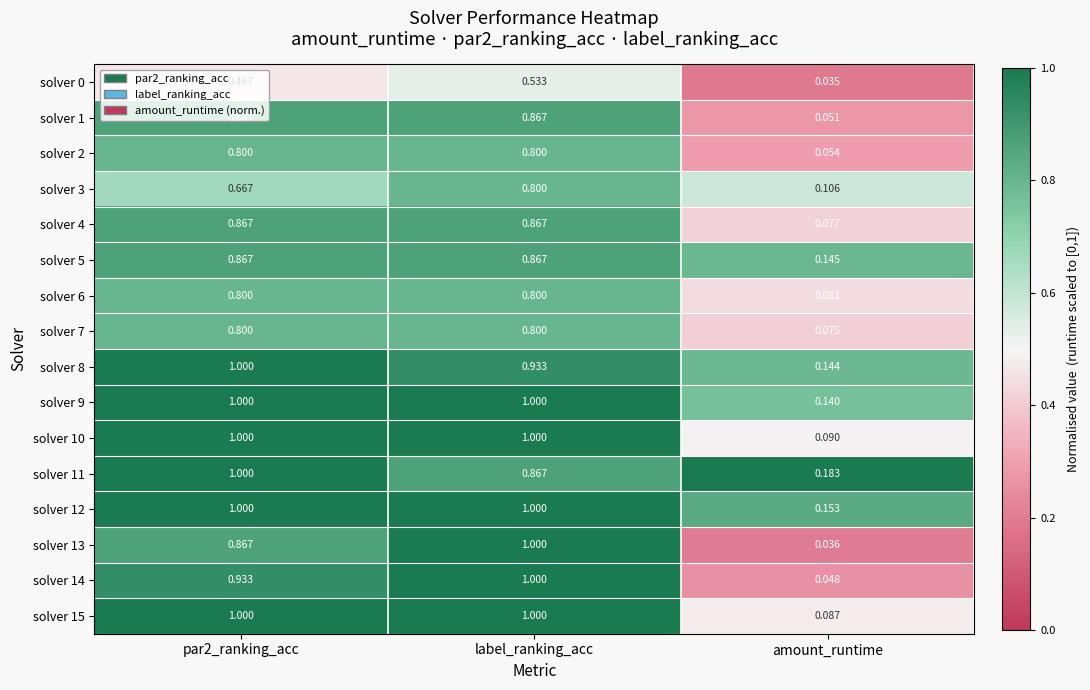

At which category is the sum across all series the highest?

label_ranking_acc